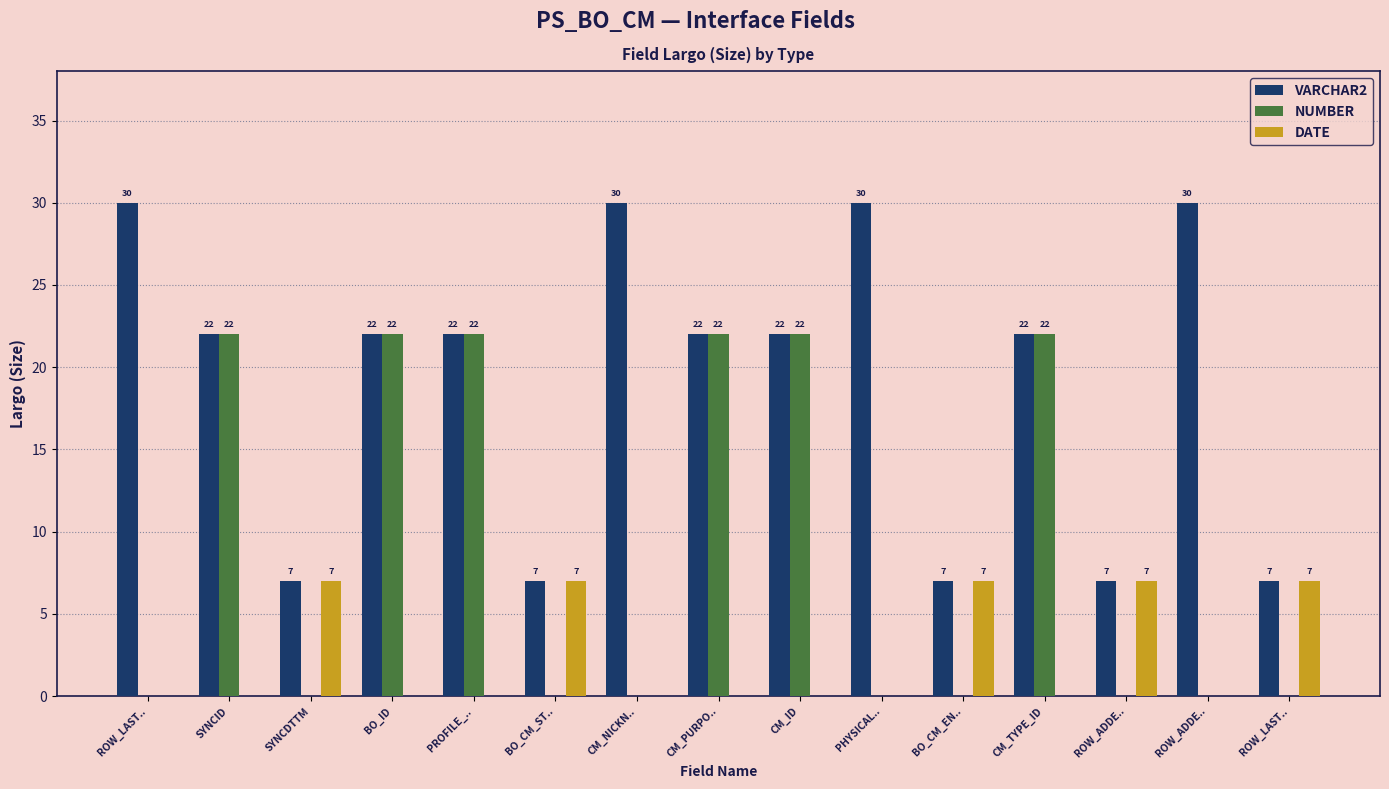

How many series are shown in this chart?

3